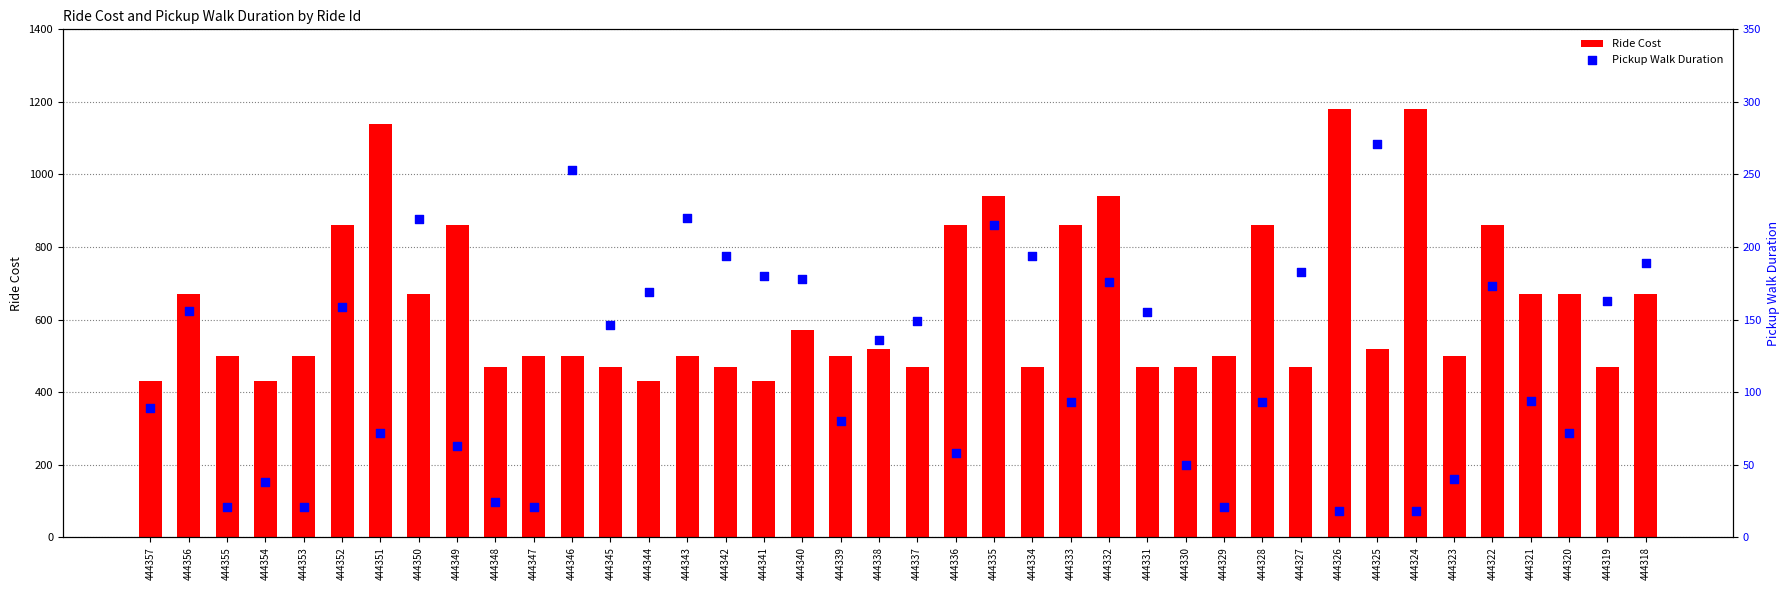

Which series reaches the minimum Y coordinate?

Pickup Walk Duration